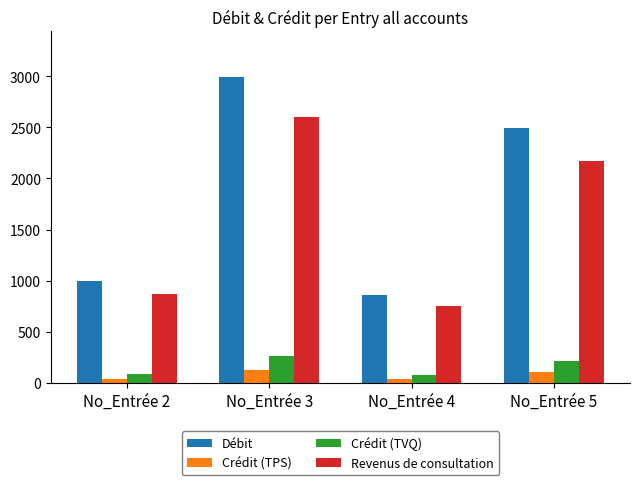

What is the highest value of the Revenus de consultation series?

2600.0